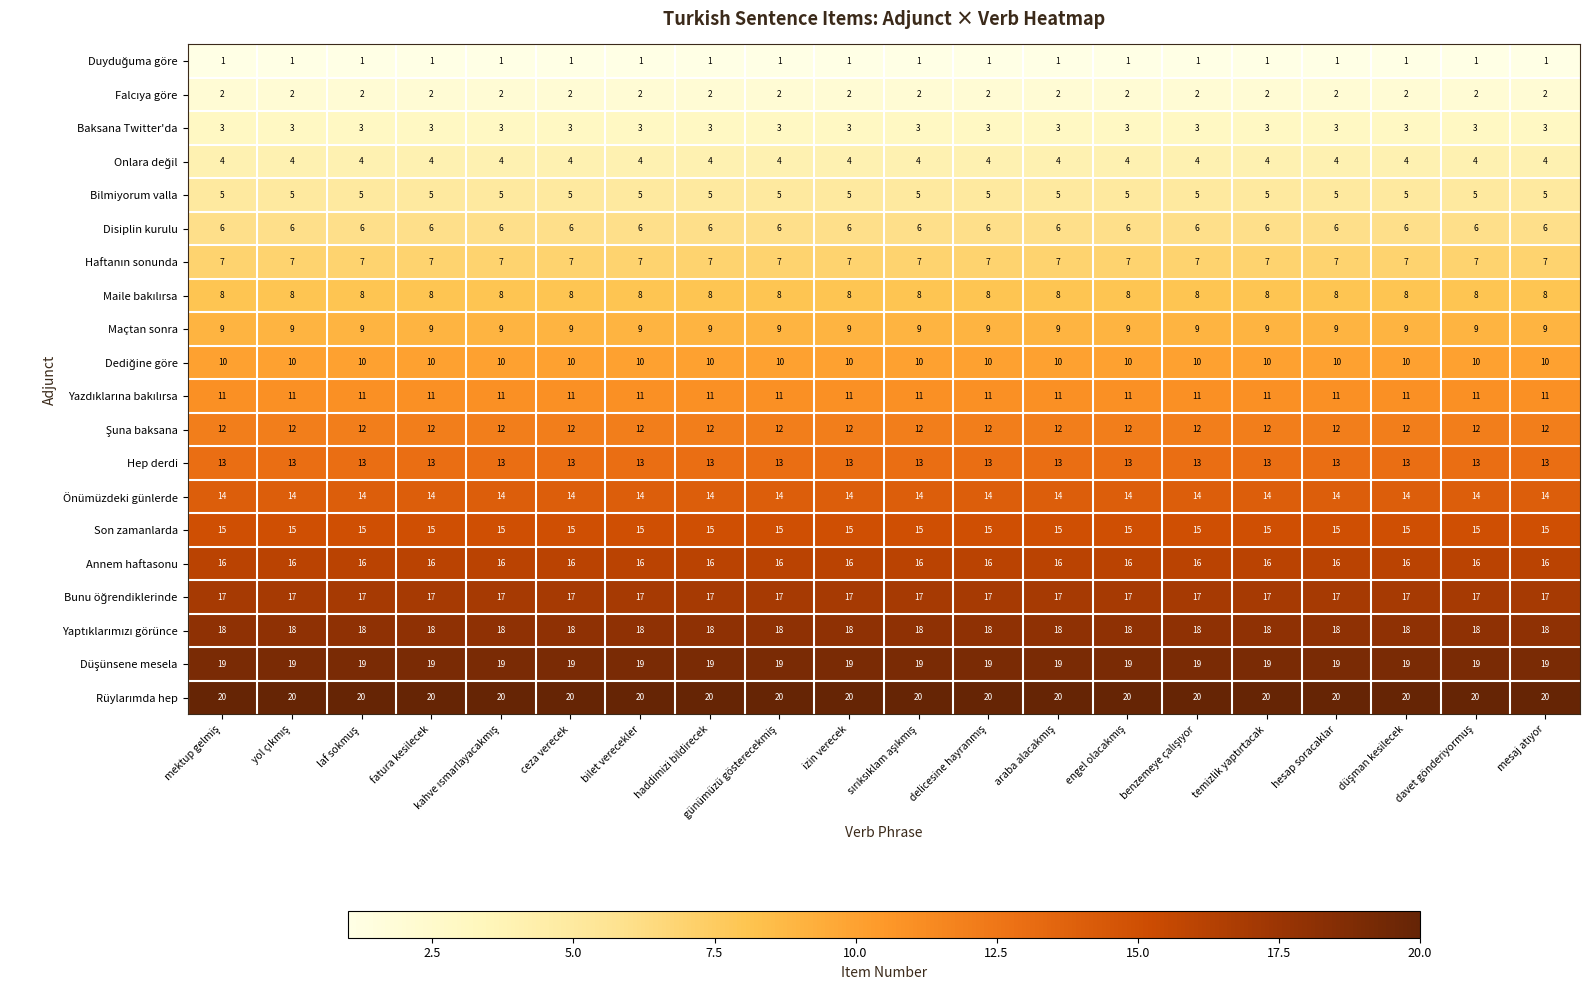

What is the sum of all Baksana Twitter'da values?

60